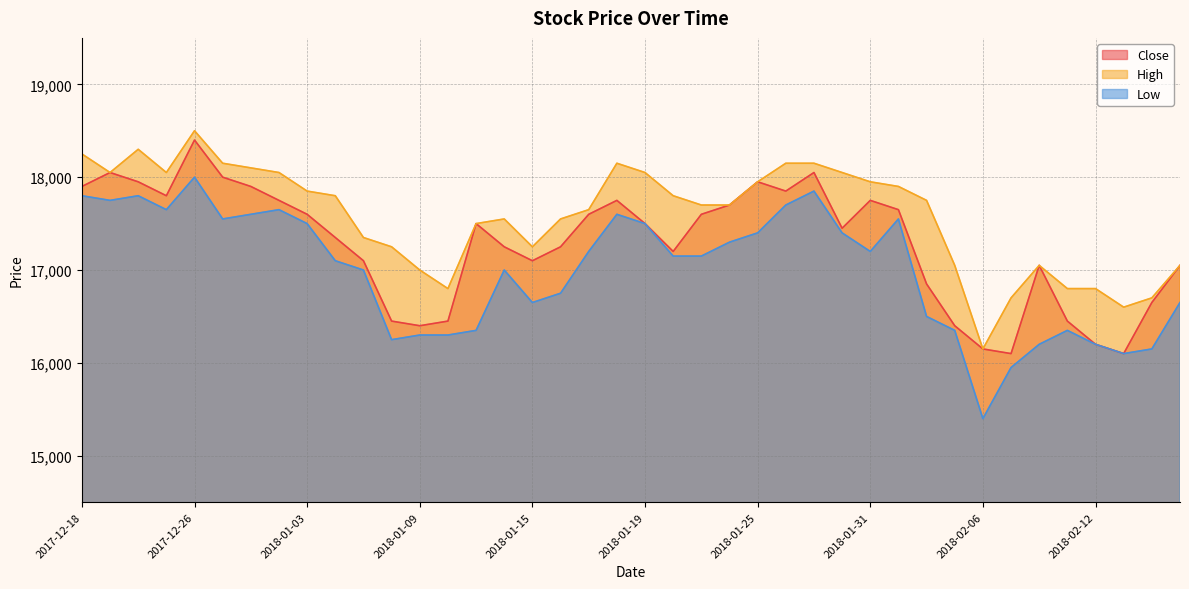

What is the total value across all series at 2018-01-11?

51350